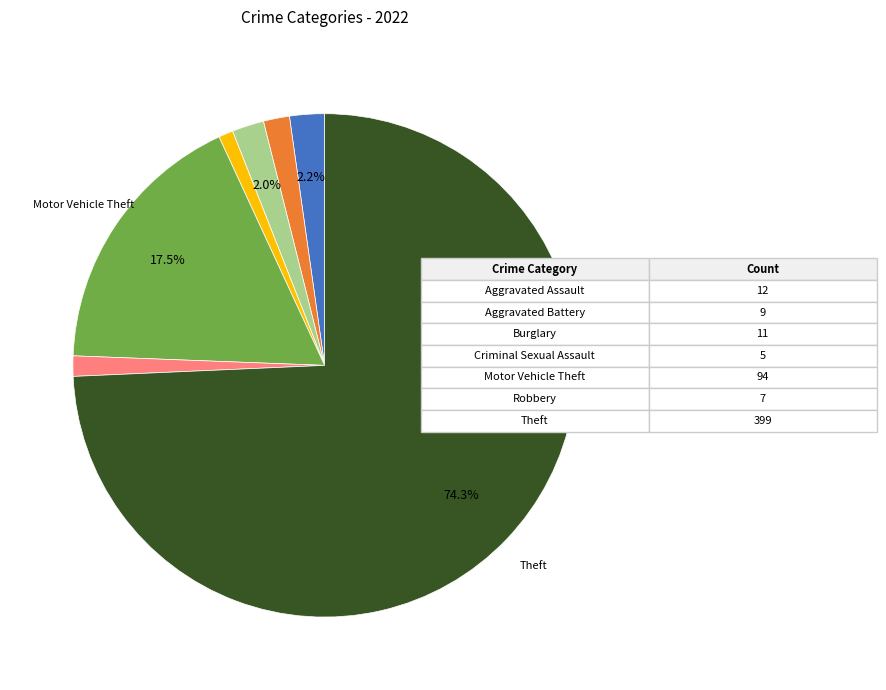

Is there any slice that represents more than half of the pie?

Yes